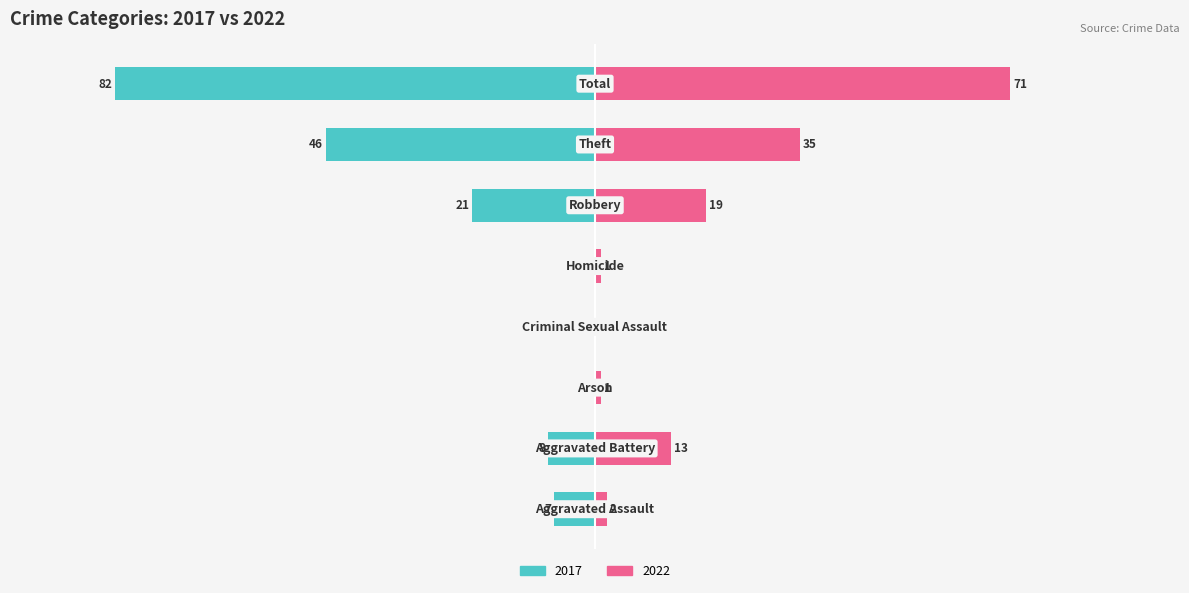

True or false: 2022 has a value of 19 at Robbery.

True